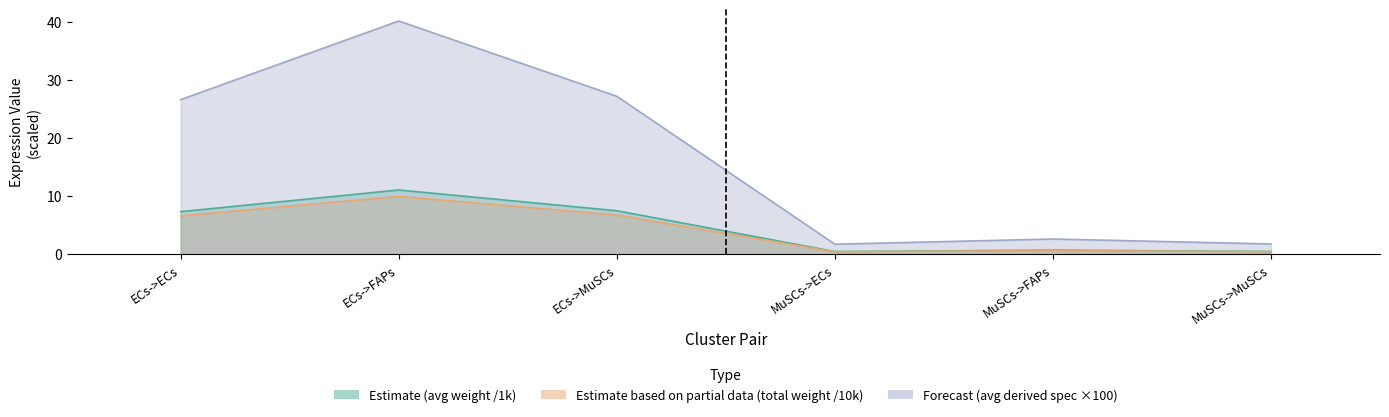

Which series has the largest total across all categories?

Edge average expression derived specificity